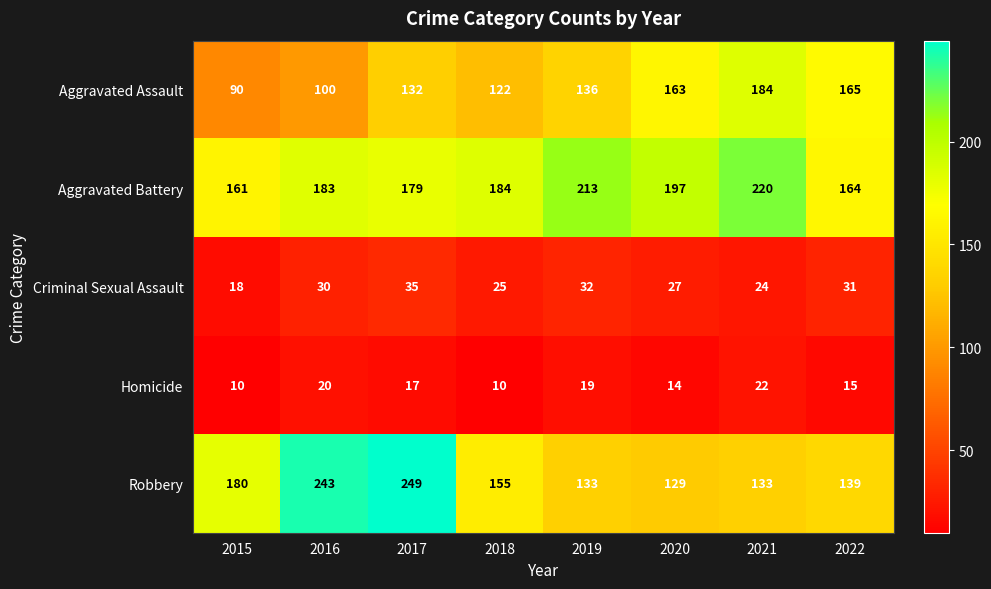

What is the average value of the Homicide series?

16